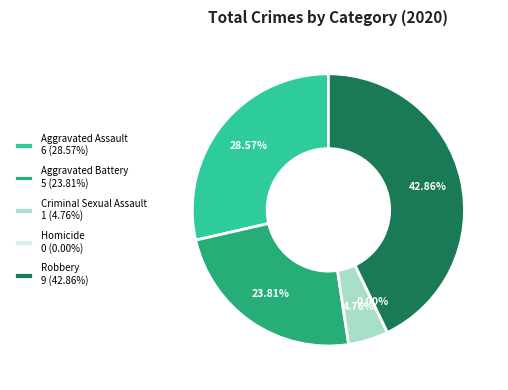

Is there any slice that represents more than half of the pie?

No